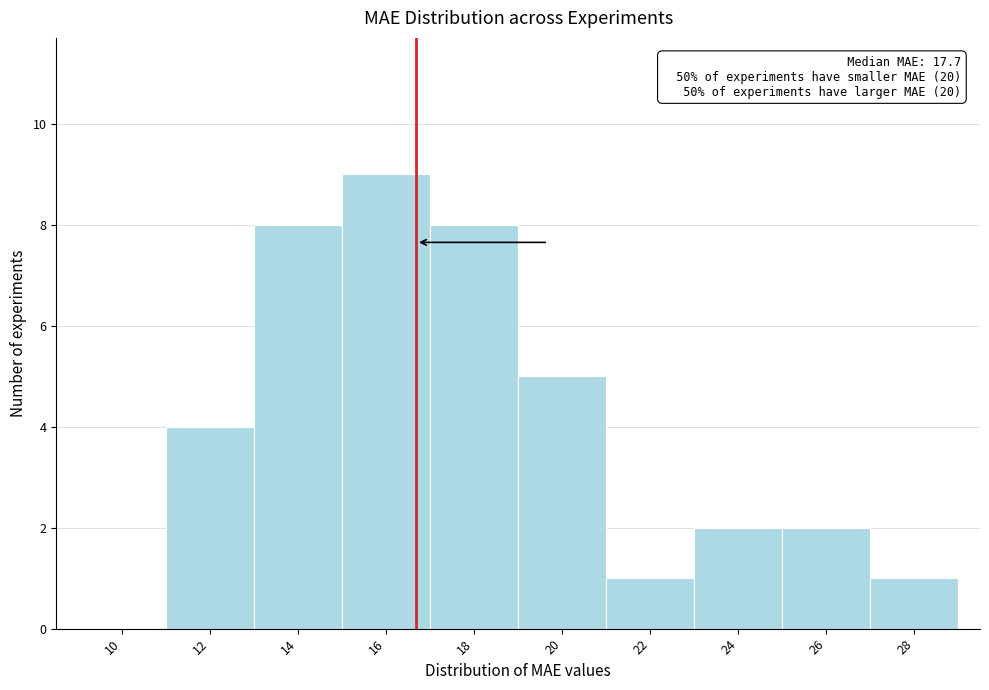

Reading left to right, extract all data points from this chart.

10=0	12=4	14=8	16=9	18=8	20=5	22=1	24=2	26=2	28=1